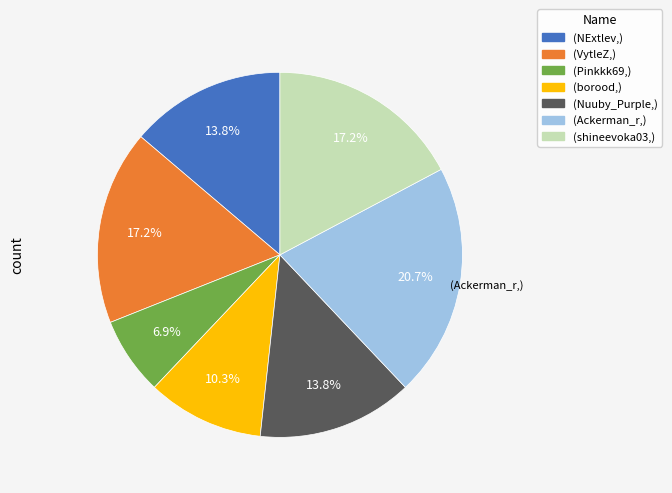

Does any single category account for the majority?

No